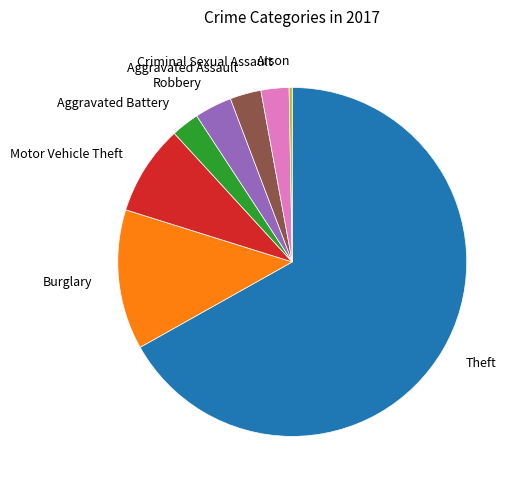

Which has a higher value, Robbery or Burglary?

Burglary